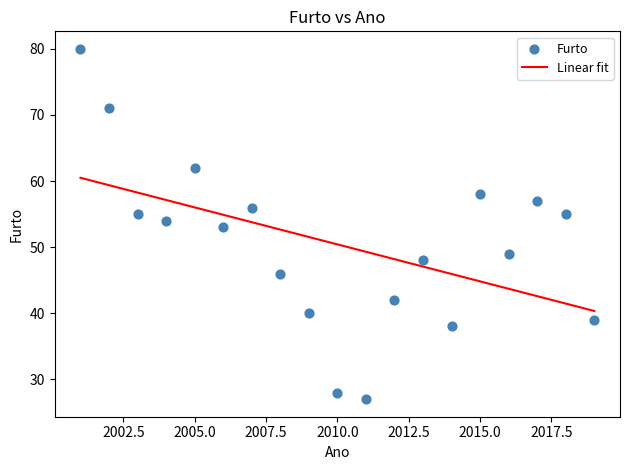

What is the range of Y values (max minus min)?

53